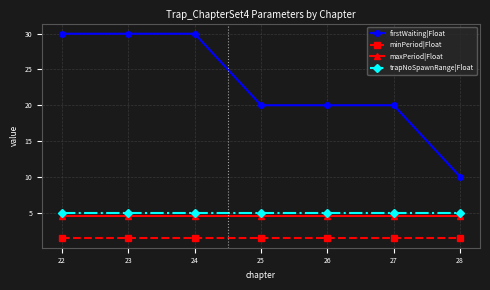

What is the average value of the minPeriod|Float series?

1.5